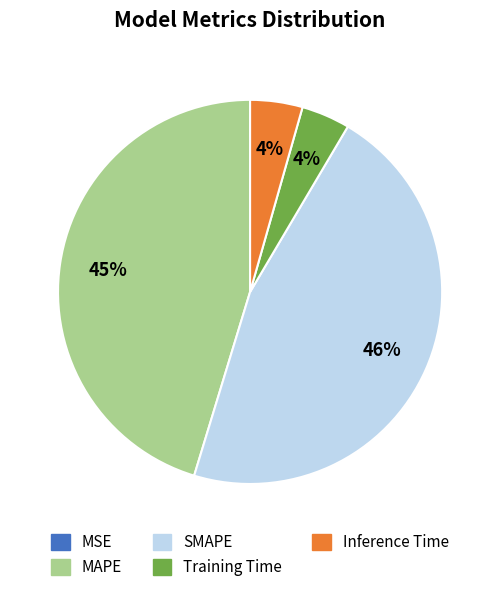

Is SMAPE the majority of the pie?

No